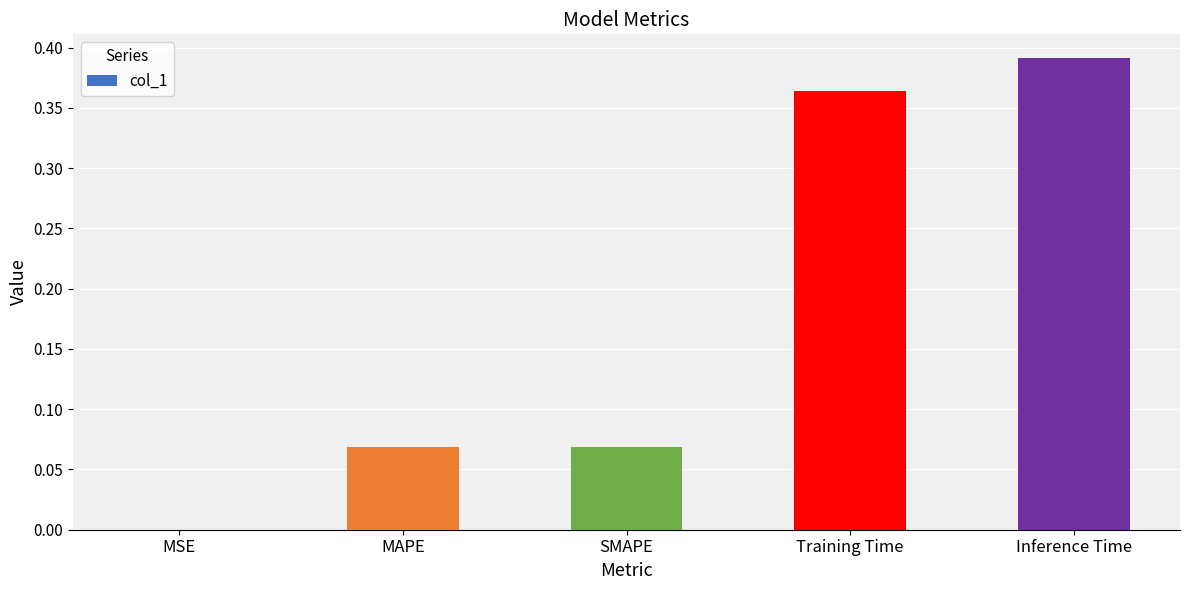

What is the sum of the values at Inference Time and SMAPE?

0.5